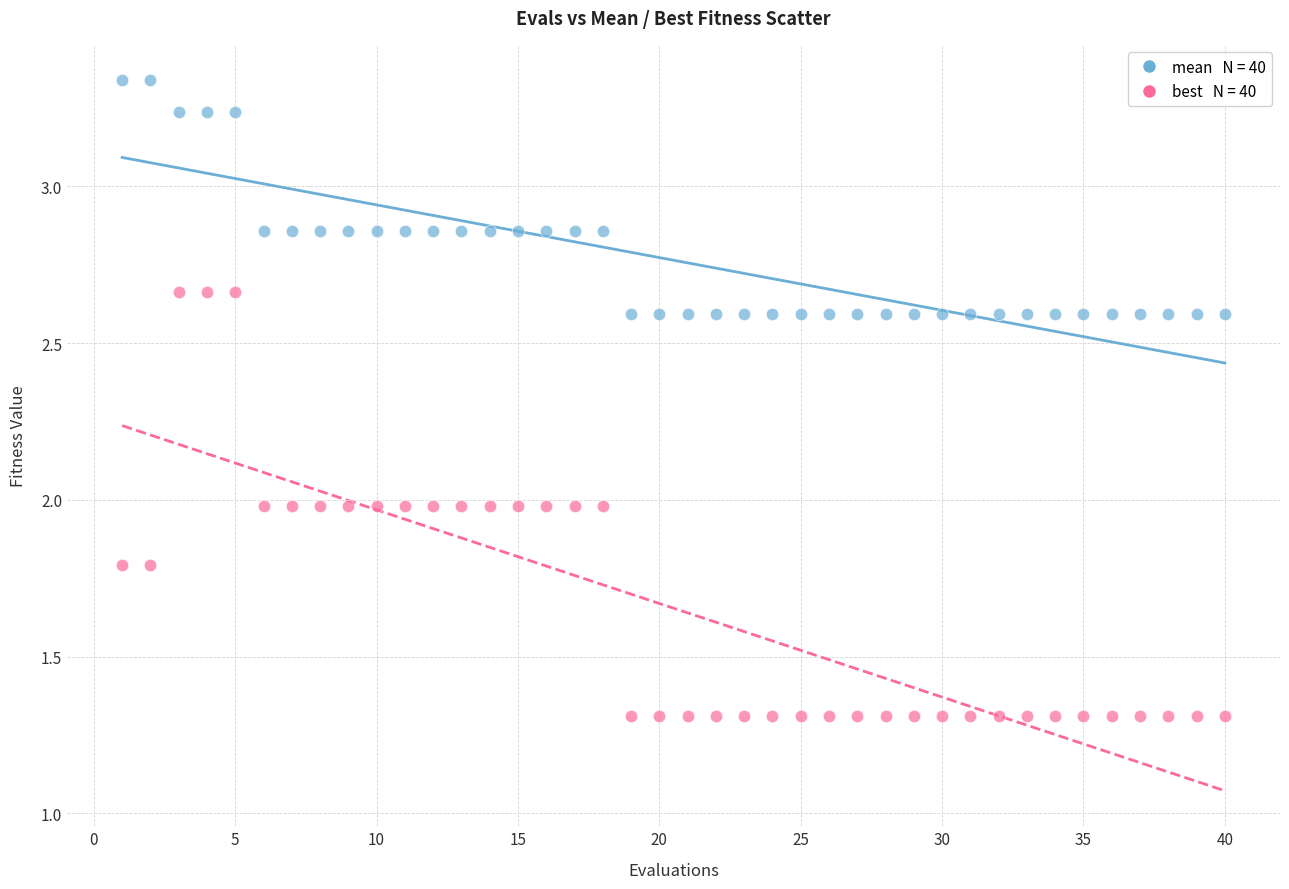

Across all data points, what is the range of X values (max minus min)?

39.0